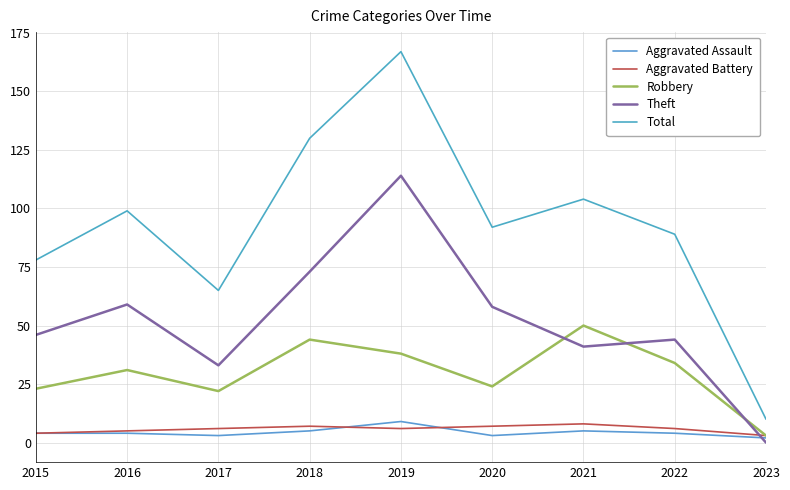

Between which two adjacent categories do Theft and Robbery first intersect?

2020 and 2021